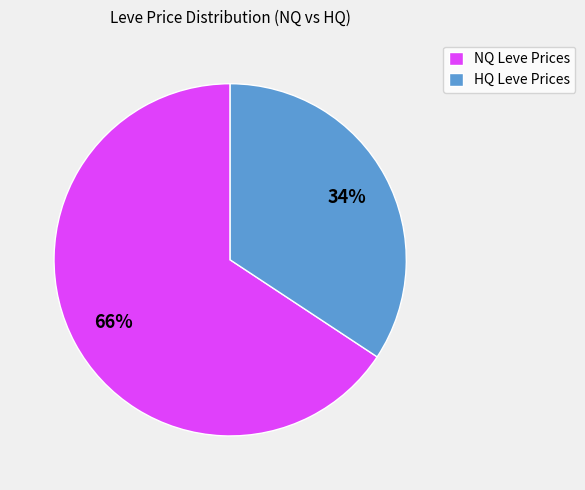

Combined, do HQ Leve Prices and NQ Leve Prices account for over 50%?

Yes